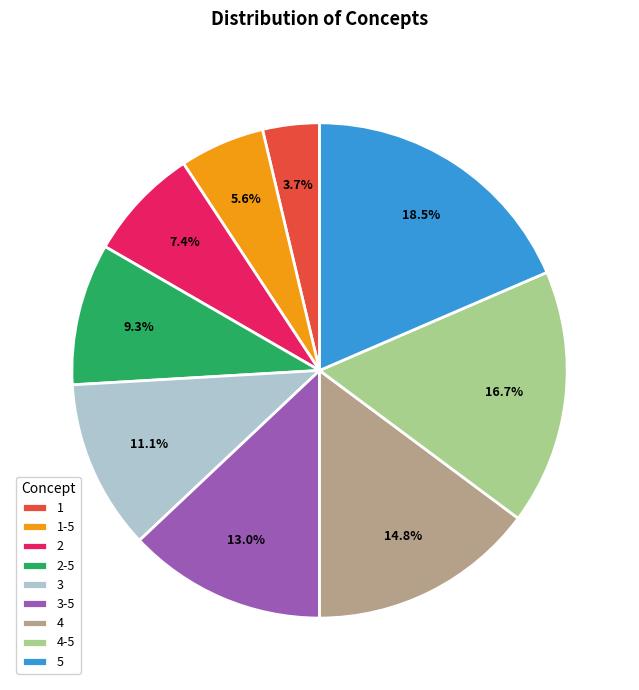

To the nearest percent, what portion does 1 represent?

4%